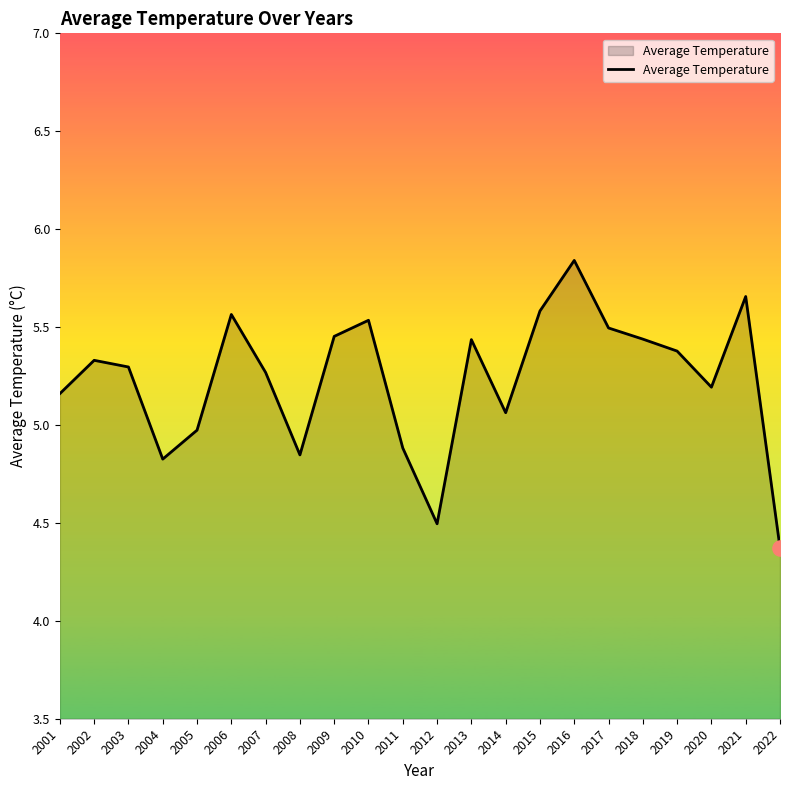

Which has a higher value, 2007 or 2018?

2018